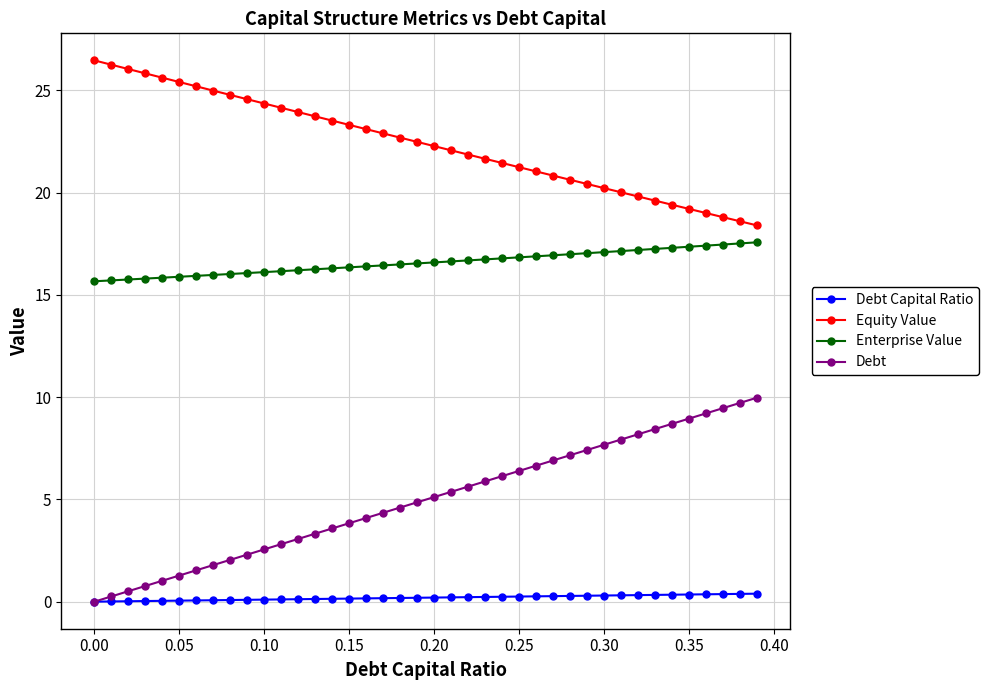

How many lines are shown in the chart?

4